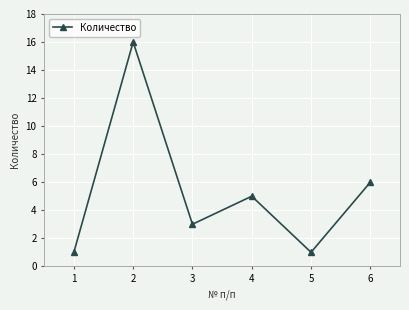

The chart shows a value of 3 at 5. True or false?

False